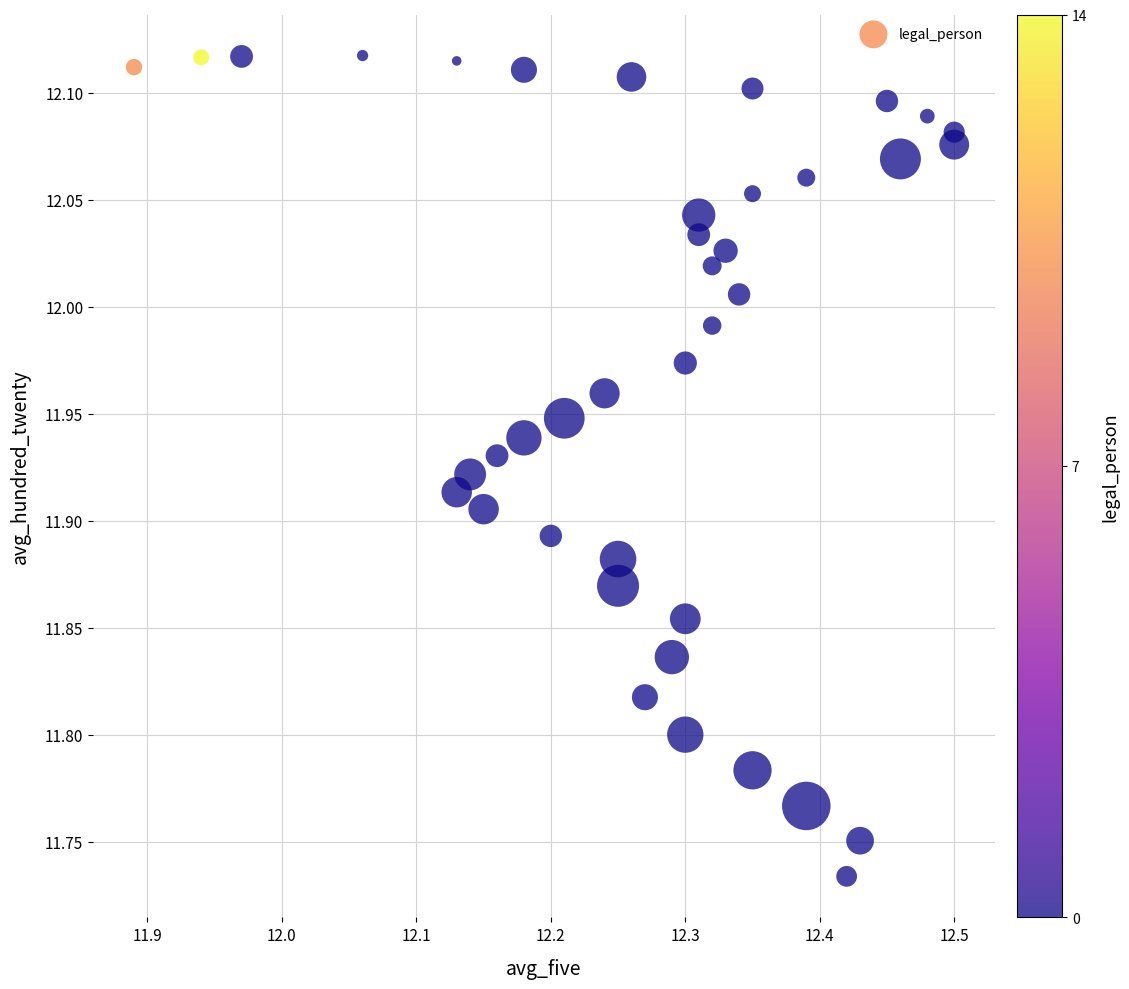

What is the range of X values (max minus min)?

0.6